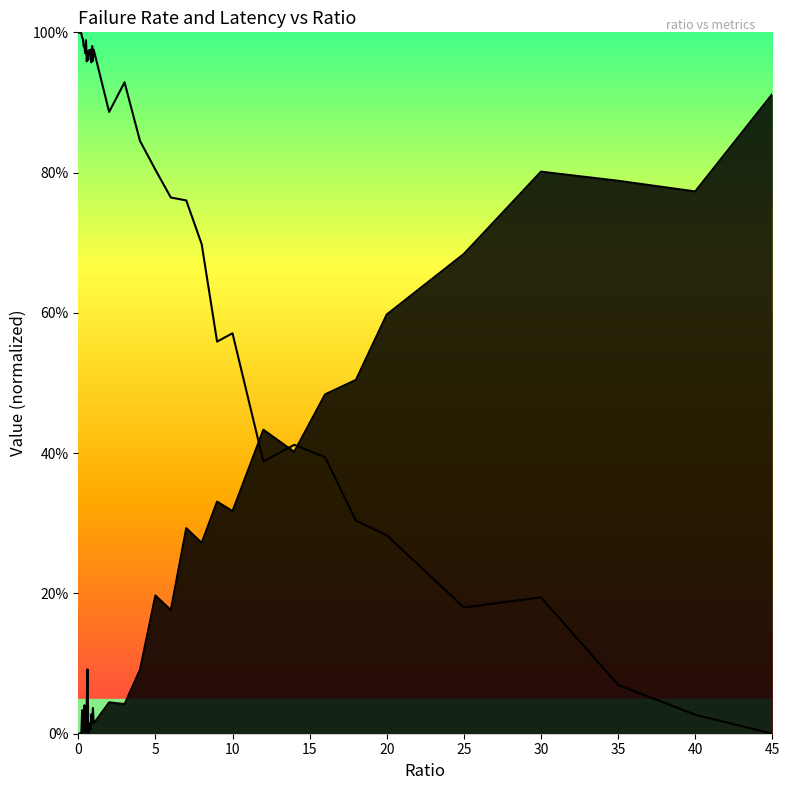

Is the value of failRate line at 22 greater than the value of totLatency (norm) line at 15?

No